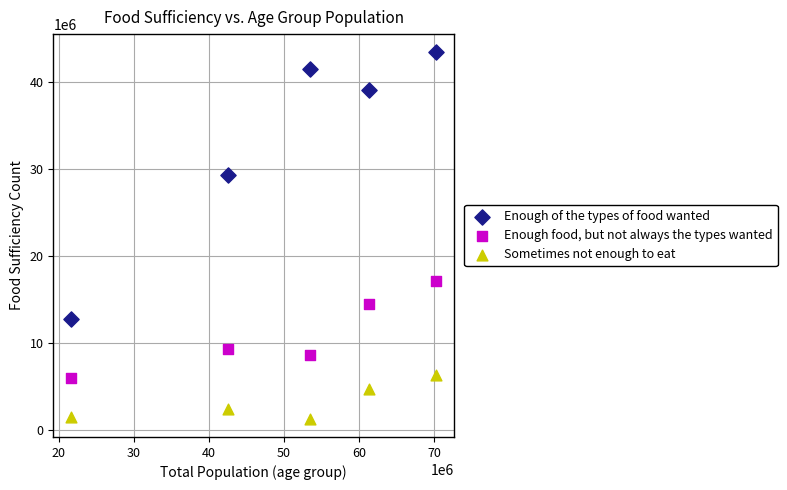

What is the X range (max minus min) for the scatter plot?

48518938